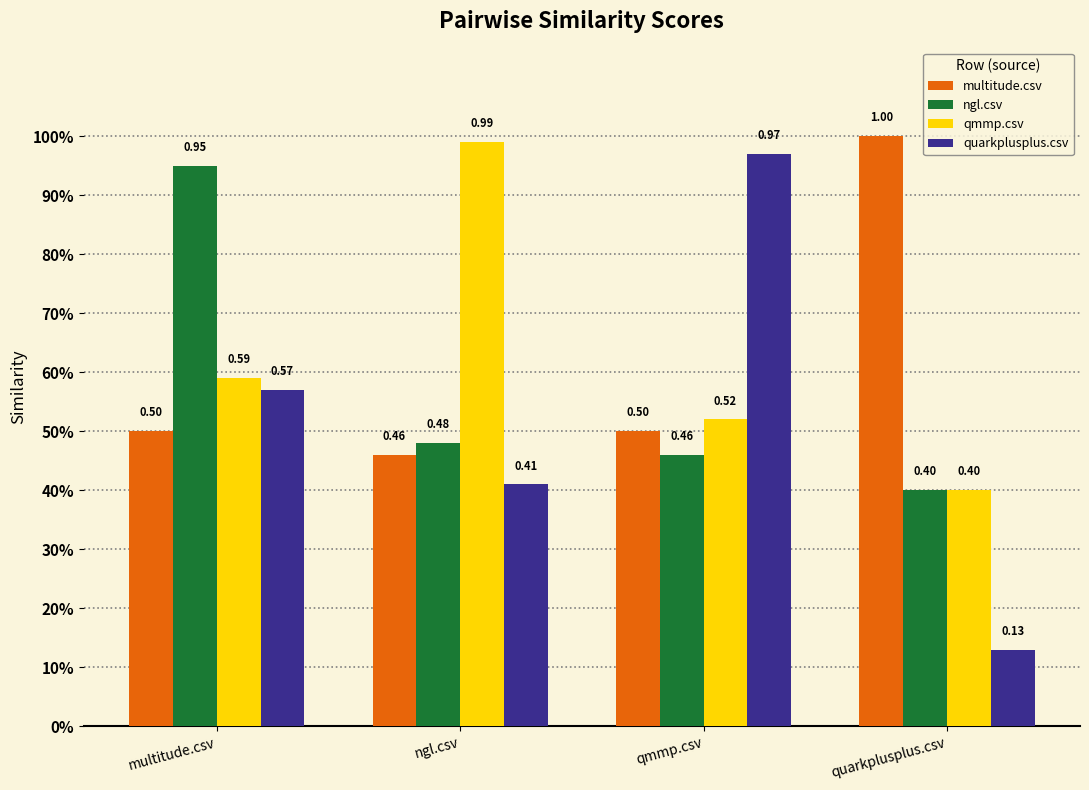

Is it true that qmmp.csv equals 0.9 at qmmp.csv?

False